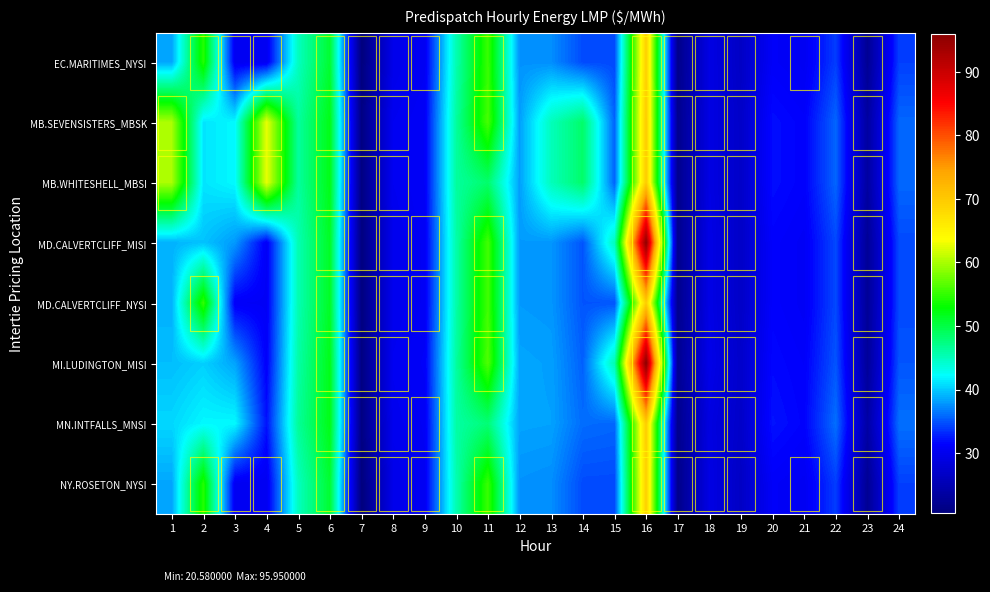

How many distinct data groups are displayed?

8